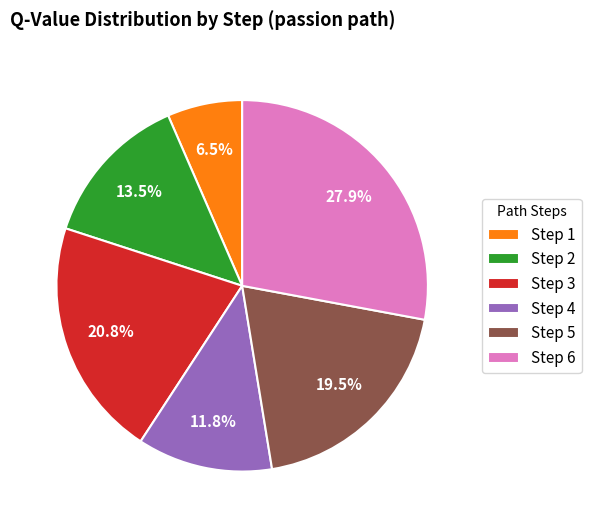

Rank the categories by value from lowest to highest.

Step 1, Step 4, Step 2, Step 5, Step 3, Step 6